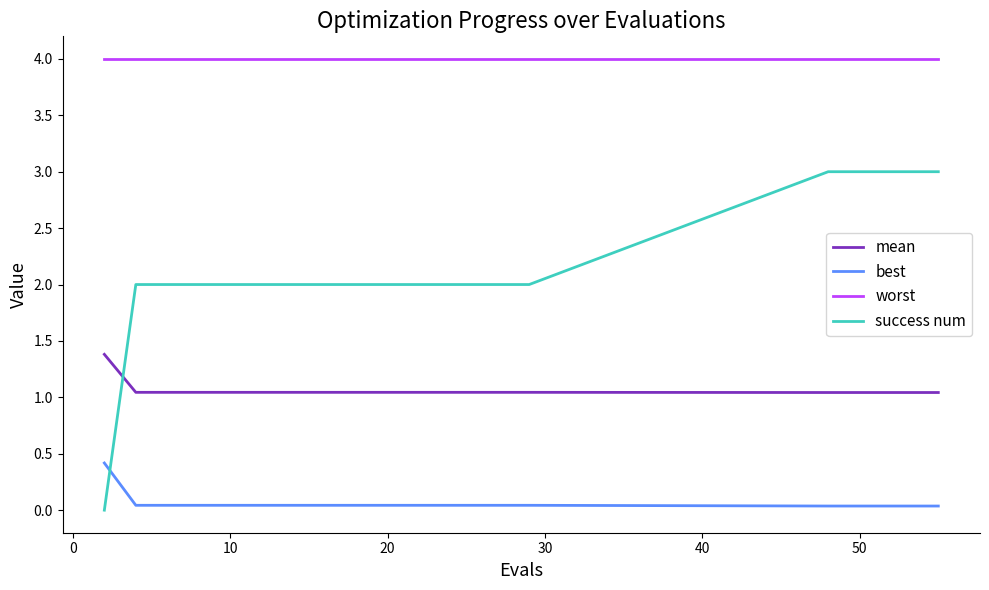

Does the chart have visible grid lines?

No